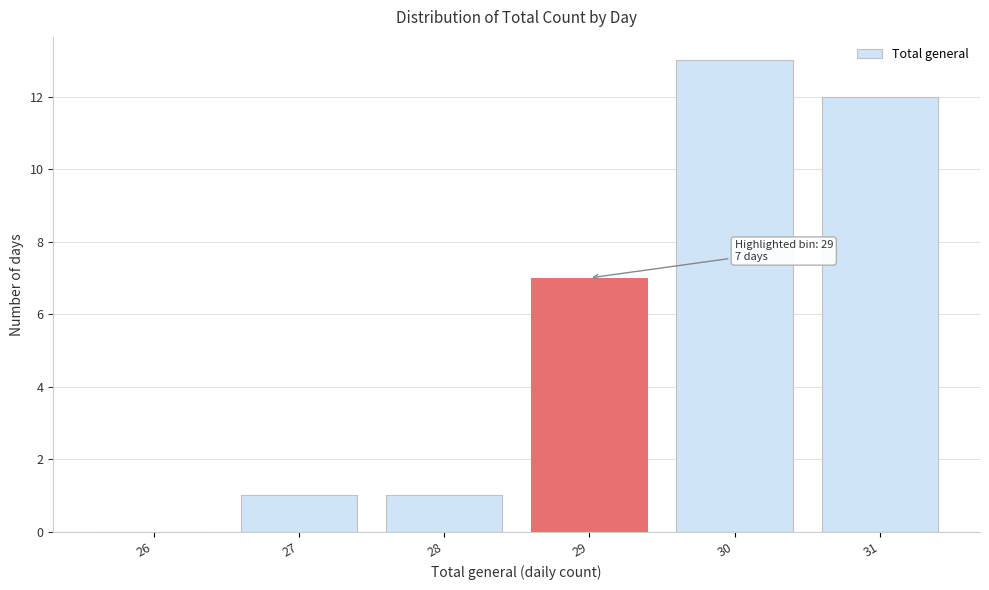

Reading left to right, list all the values displayed in this chart.

26=0	27=1	28=1	29=7	30=13	31=12